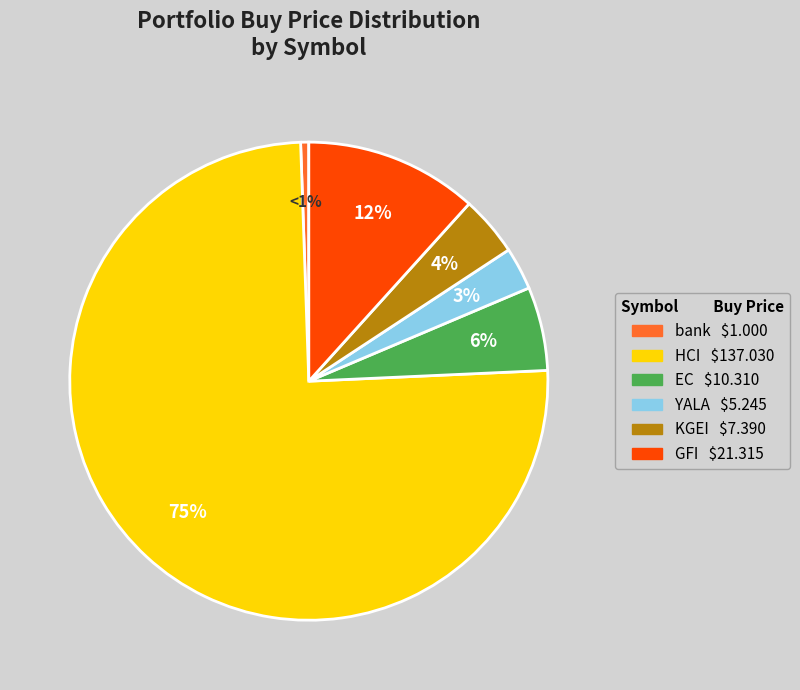

The KGEI slice represents 4% of the pie. True or false?

True